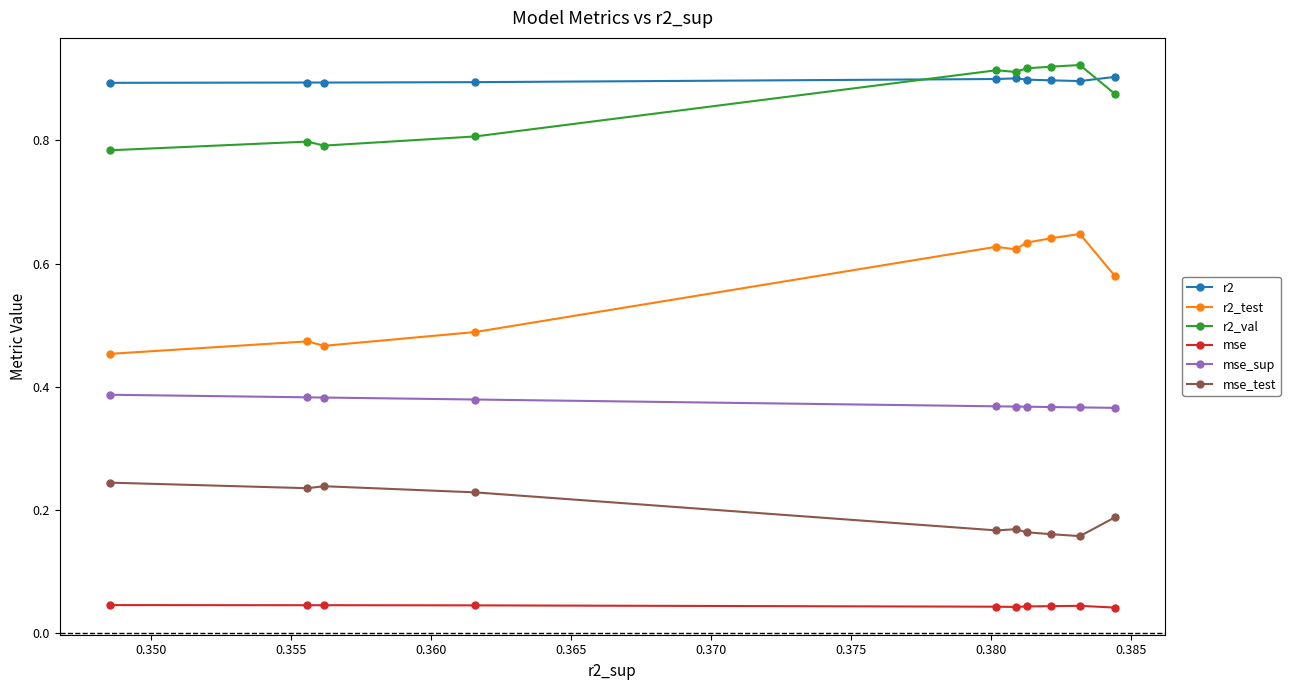

True or false: r2_val and r2_test intersect in this chart.

False